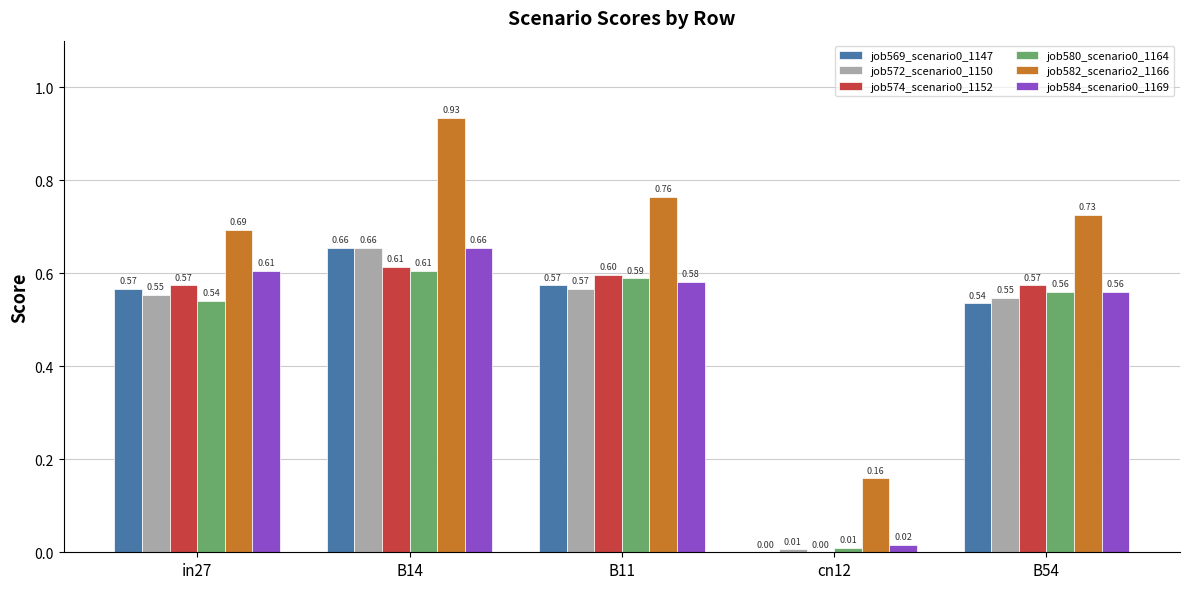

What is the sum of all job574_scenario0_1152 values?

2.4